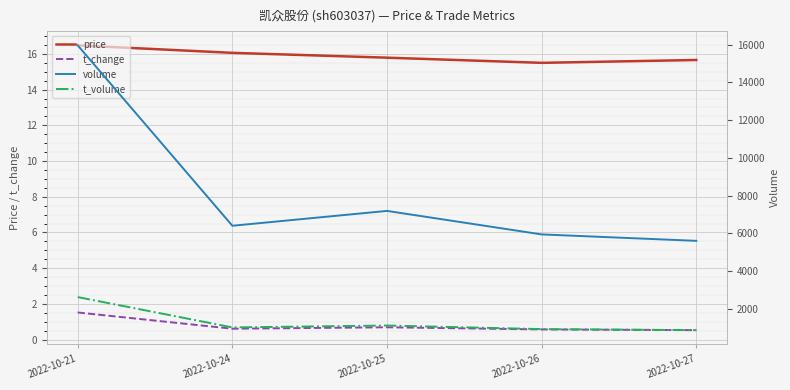

Which label corresponds to the largest value in the chart?

2022-10-21